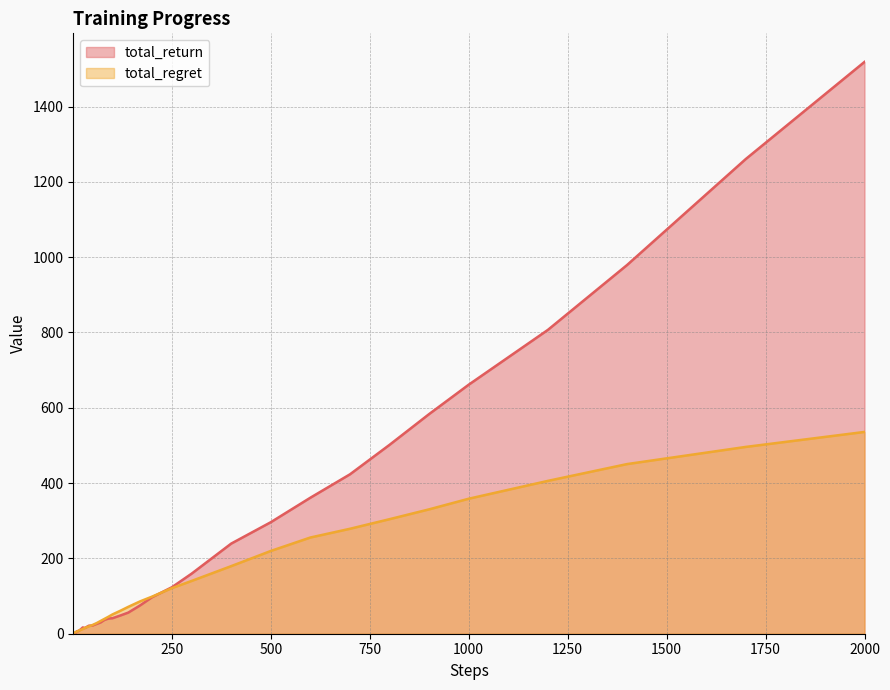

Which series has the widest spread of values?

total_return